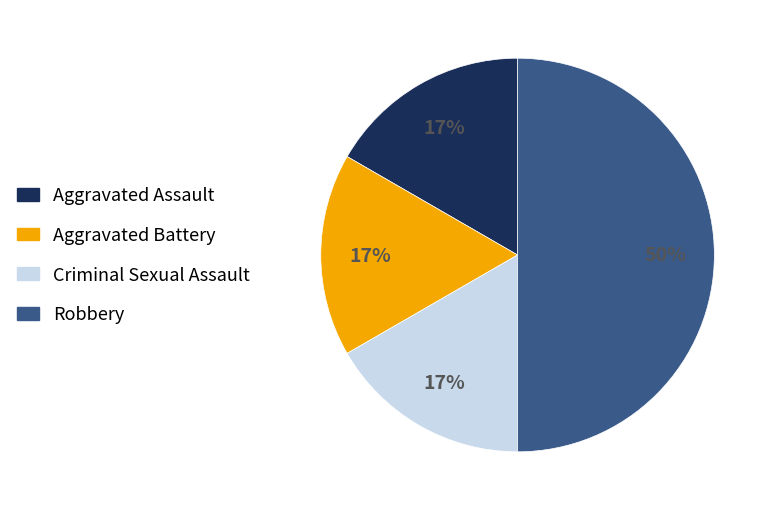

Does Criminal Sexual Assault represent more than half of the total?

No